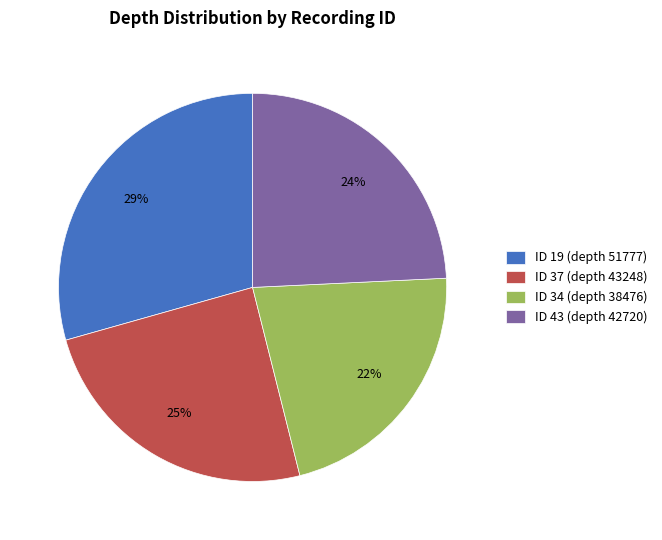

How many segments does this pie chart have?

4